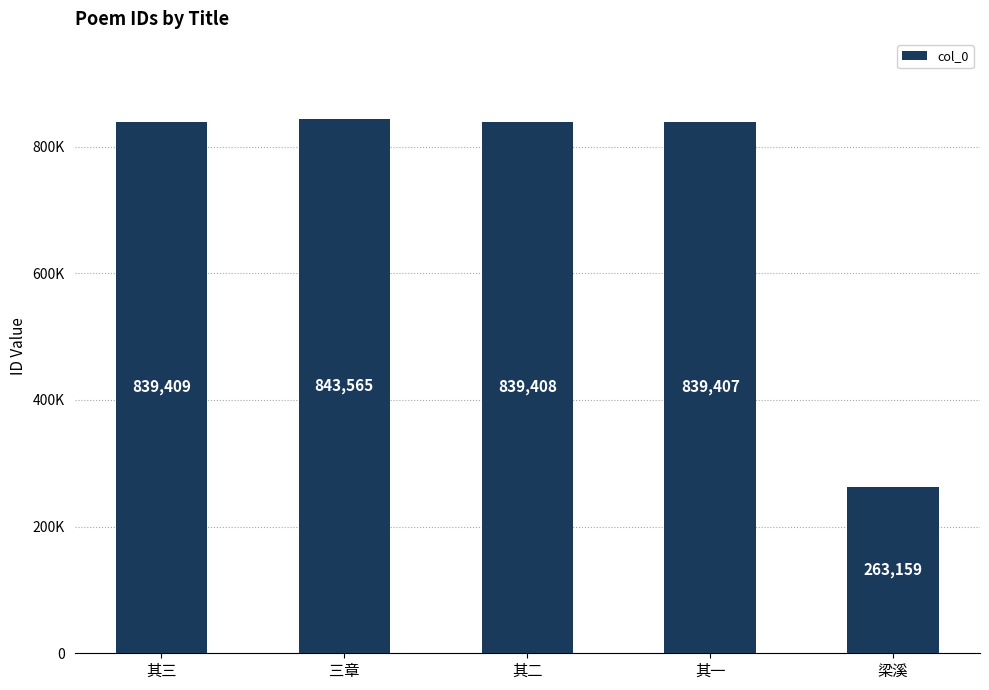

Are the bars horizontal?

No